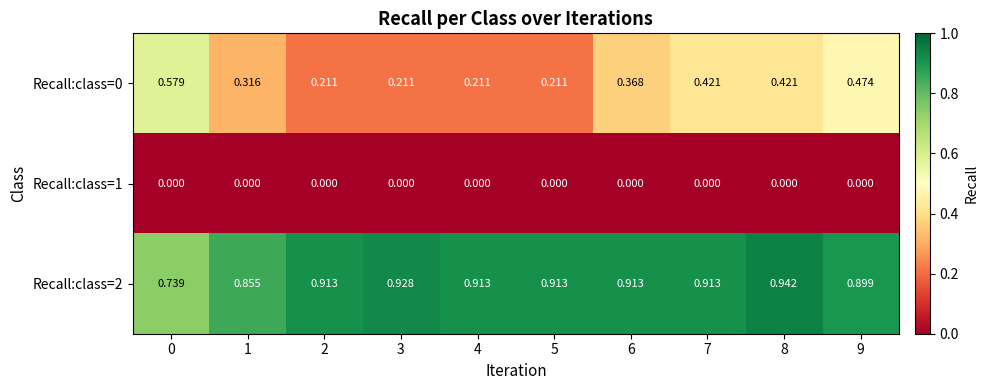

Which series has the largest total across all categories?

Recall:class=2